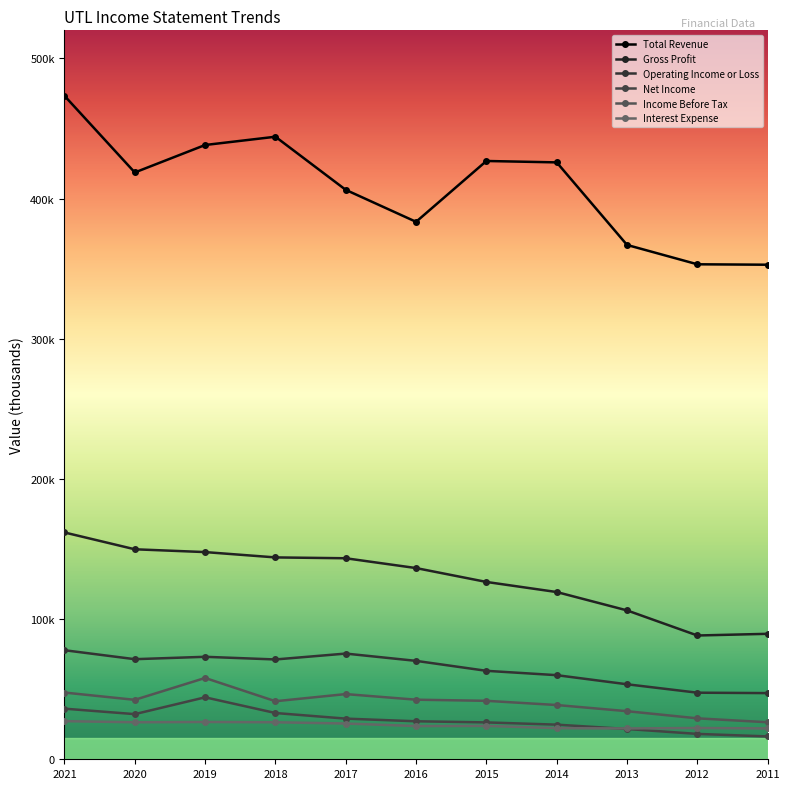

Is it true that Income Before Tax equals 75852 at 2019?

False